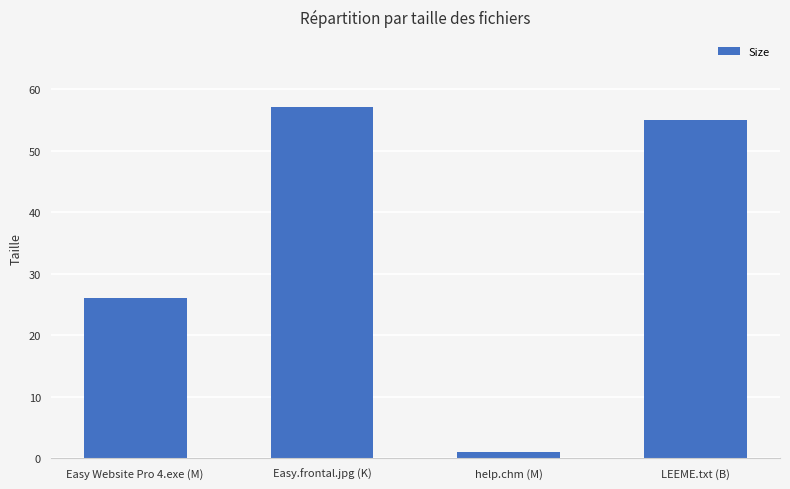

How many bars are there in total?

4